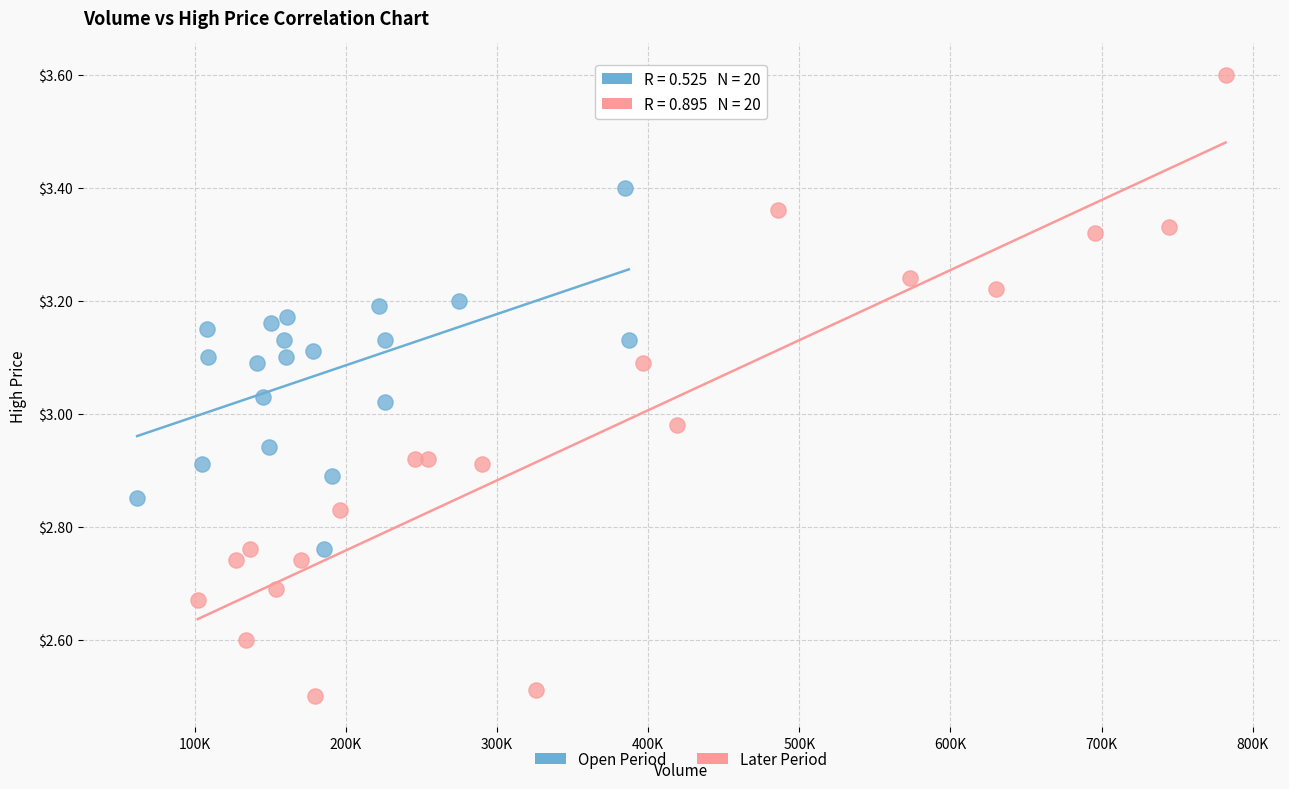

Which series contains the highest Y value?

Later Period